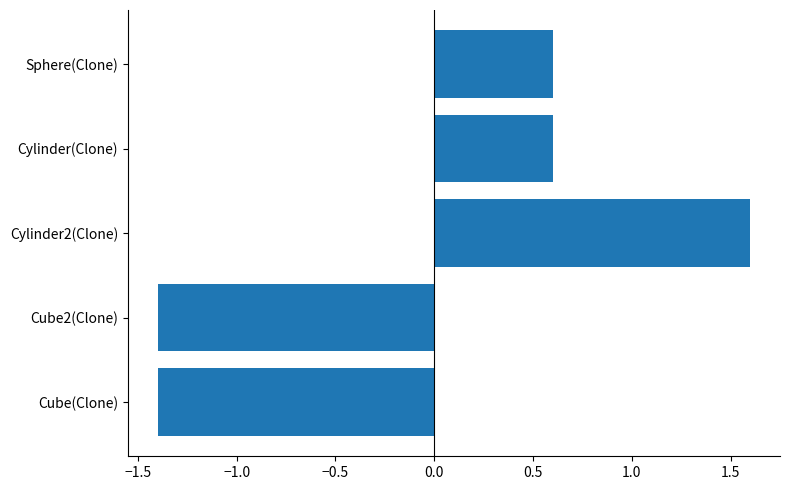

What is the approximate value at Cylinder2(Clone)?

1.6